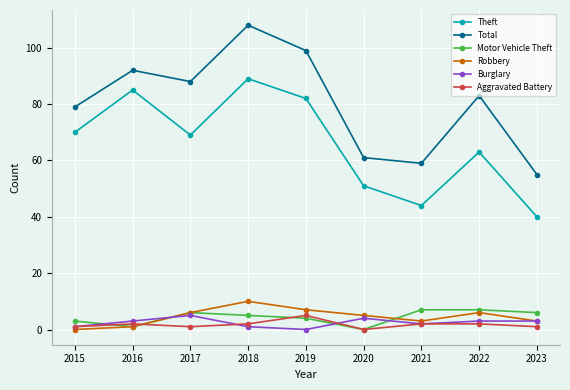

Reading left to right, list all the values displayed in this chart.

Theft: 70	85	69	89	82	51	44	63	40
Total: 79	92	88	108	99	61	59	83	55
Motor Vehicle Theft: 3	1	6	5	4	0	7	7	6
Robbery: 0	1	6	10	7	5	3	6	3
Burglary: 1	3	5	1	0	4	2	3	3
Aggravated Battery: 1	2	1	2	5	0	2	2	1